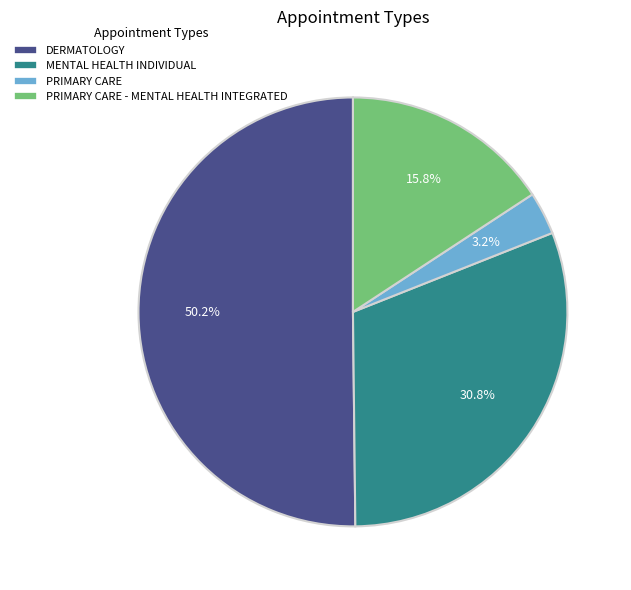

Between PRIMARY CARE and DERMATOLOGY, which is larger?

DERMATOLOGY